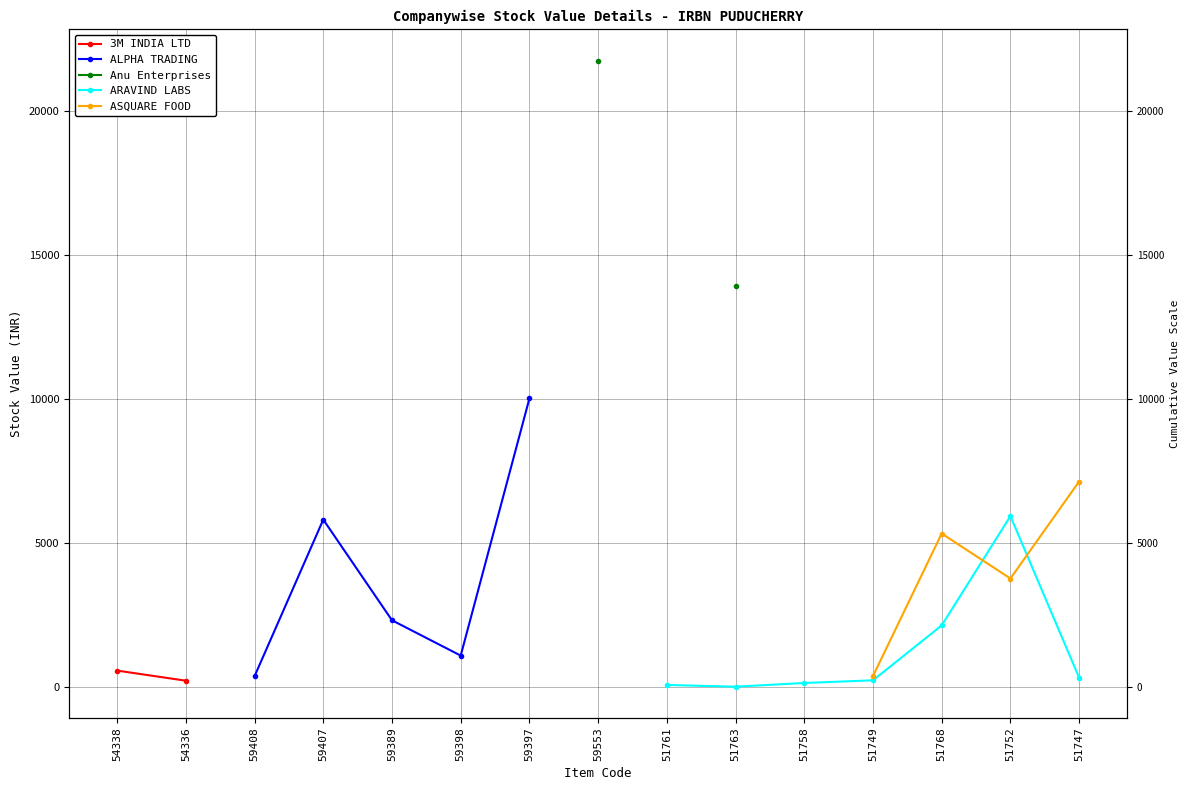

Is it true that Anu Enterprises equals 24705.8 at 51763?

False